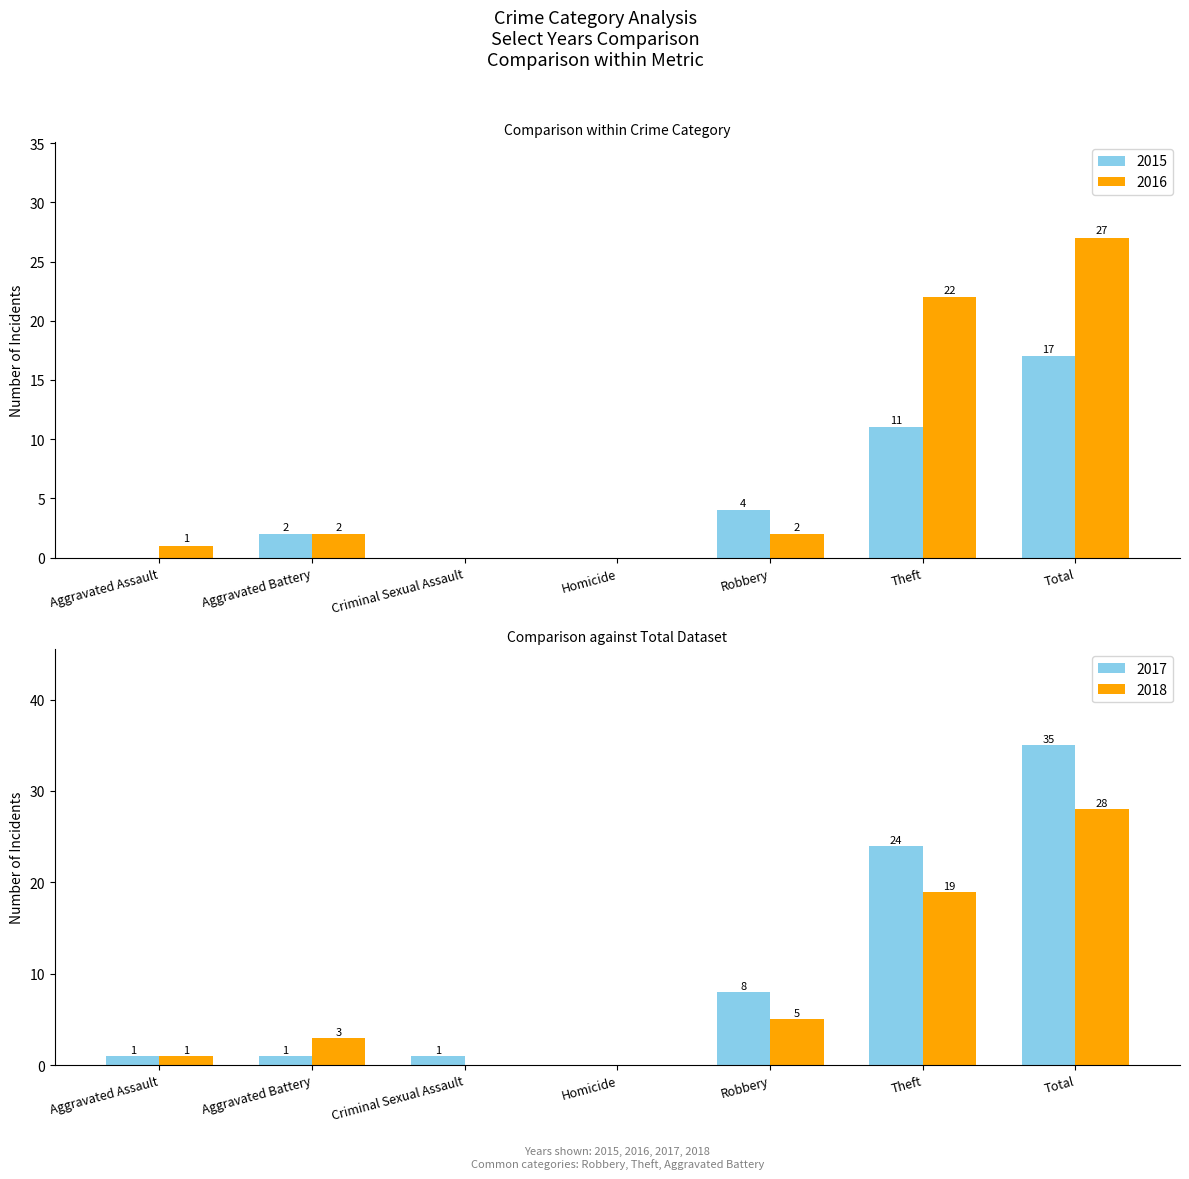

Reading left to right, extract all data points from this chart.

2015: 0	2	0	0	4	11	17
2016: 1	2	0	0	2	22	27
2017: 1	1	1	0	8	24	35
2018: 1	3	0	0	5	19	28